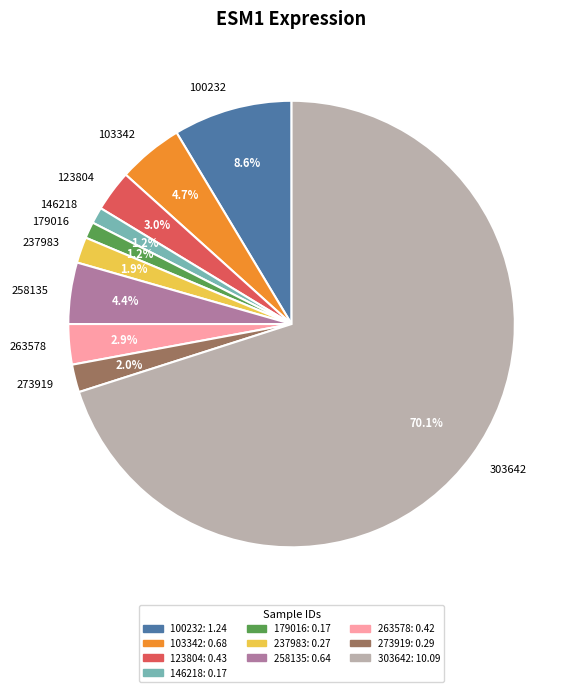

Is the sum of 258135 and 303642 greater than half?

Yes